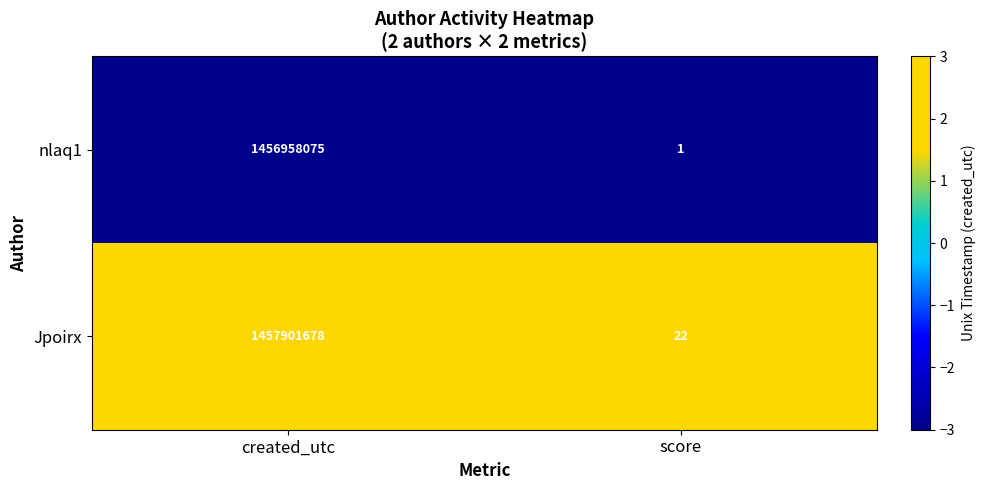

The value of nlaq1 at created_utc is 833571378. True or false?

False